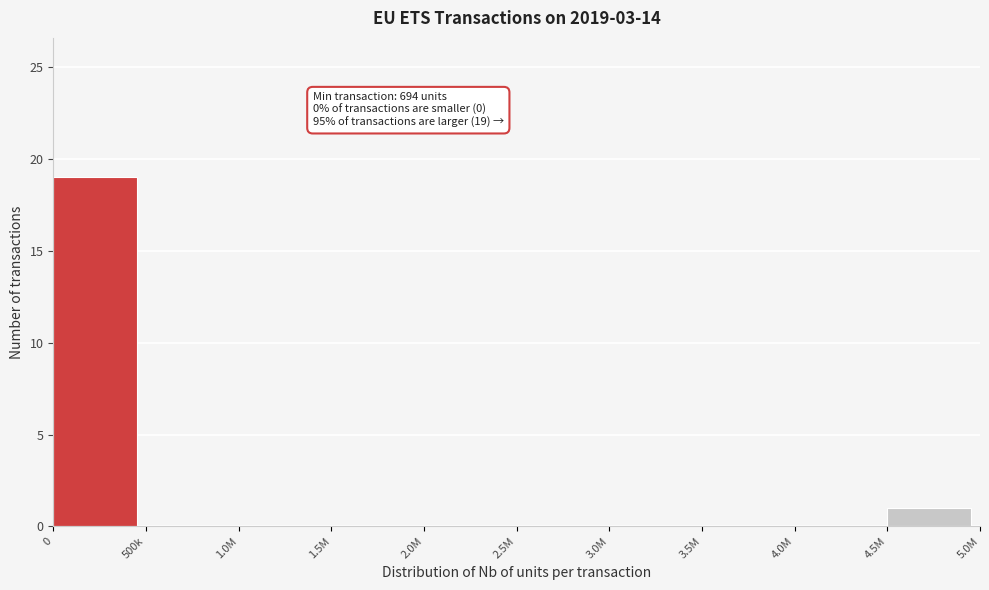

Reading right to left, extract all data points from this chart.

4.5M=1	4.0M=0	3.5M=0	3.0M=0	2.5M=0	2.0M=0	1.5M=0	1.0M=0	500k=0	0=19